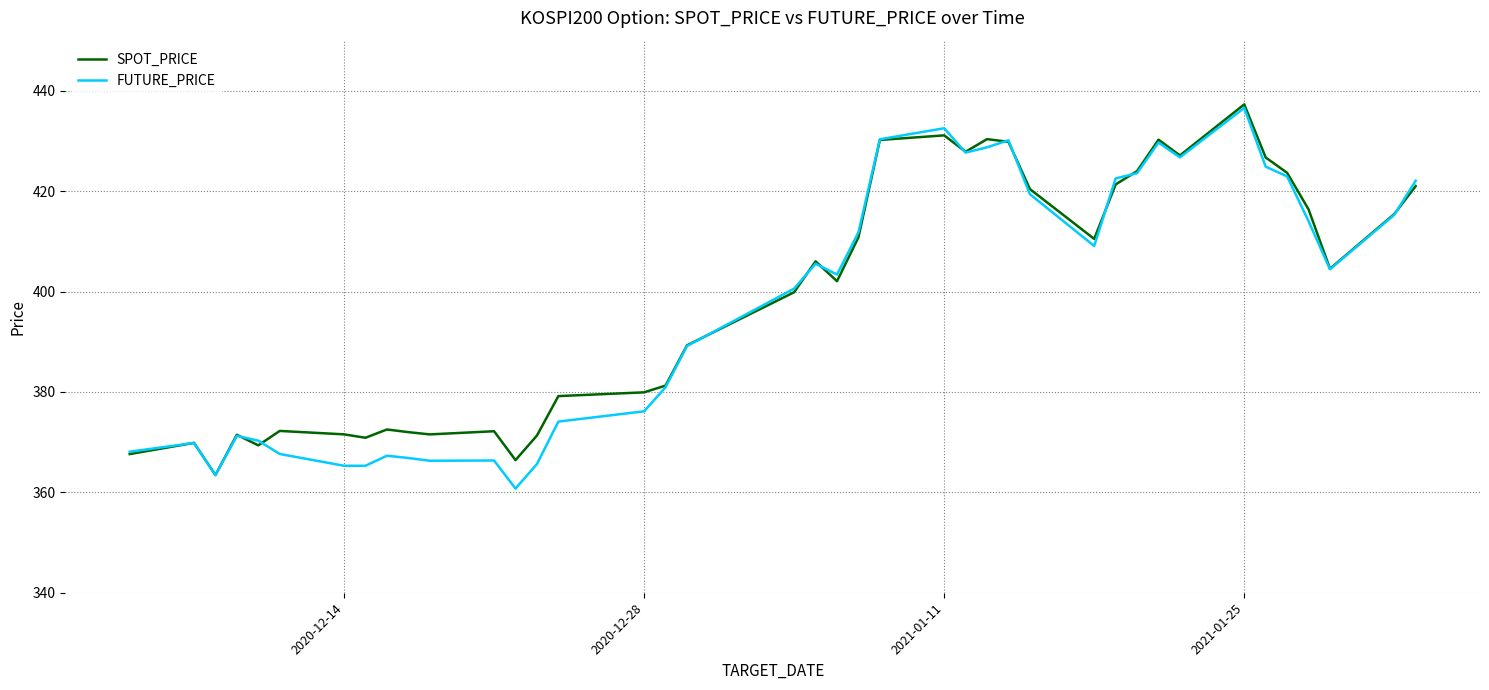

What is the maximum value for FUTURE_PRICE?

436.6